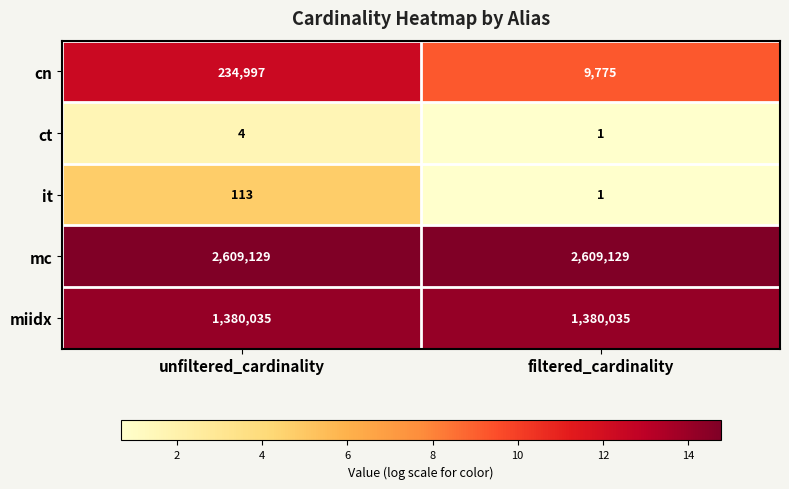

The it series shows 1 at filtered_cardinality. True or false?

True